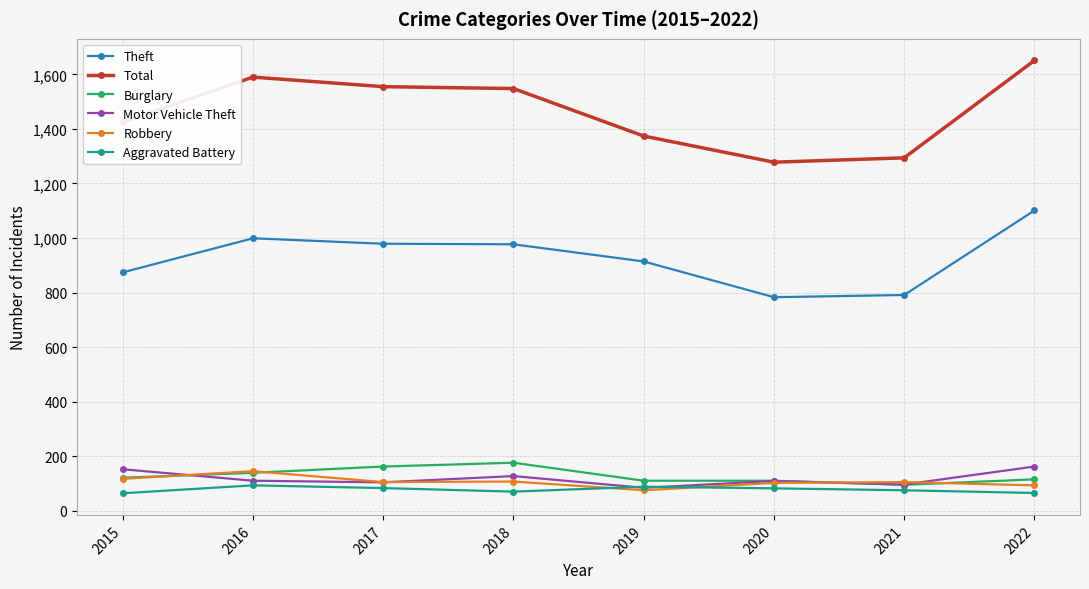

True or false: Motor Vehicle Theft and Total intersect in this chart.

False